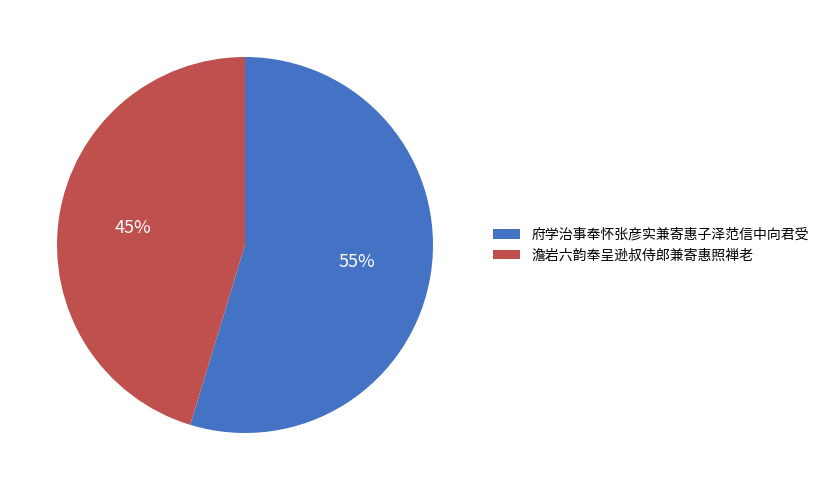

Which has a higher value, 澹岩六韵奉呈逊叔侍郎兼寄惠照禅老 or 府学治事奉怀张彦实兼寄惠子泽范信中向君受?

府学治事奉怀张彦实兼寄惠子泽范信中向君受